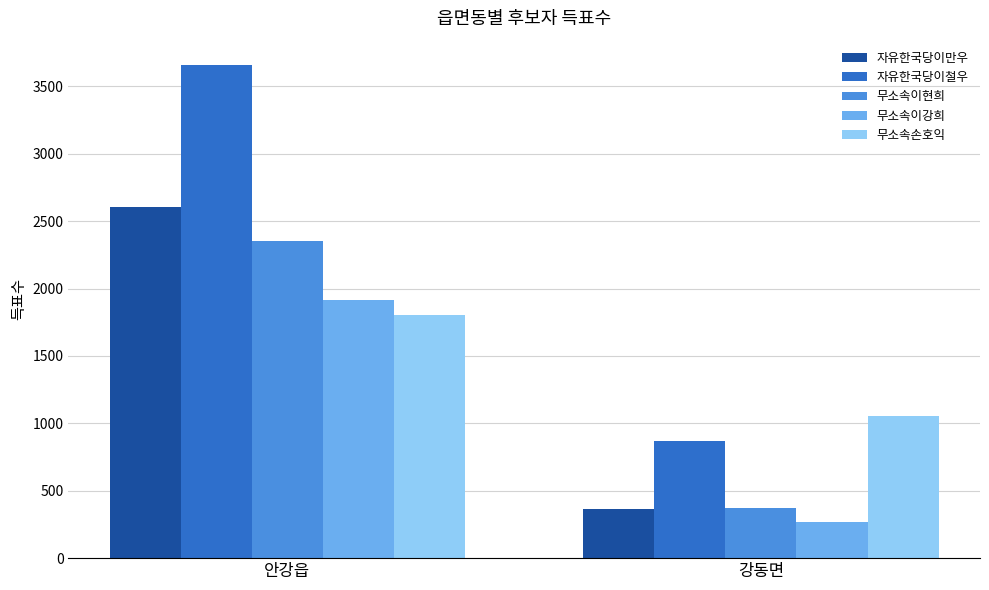

Are the bars horizontal?

No